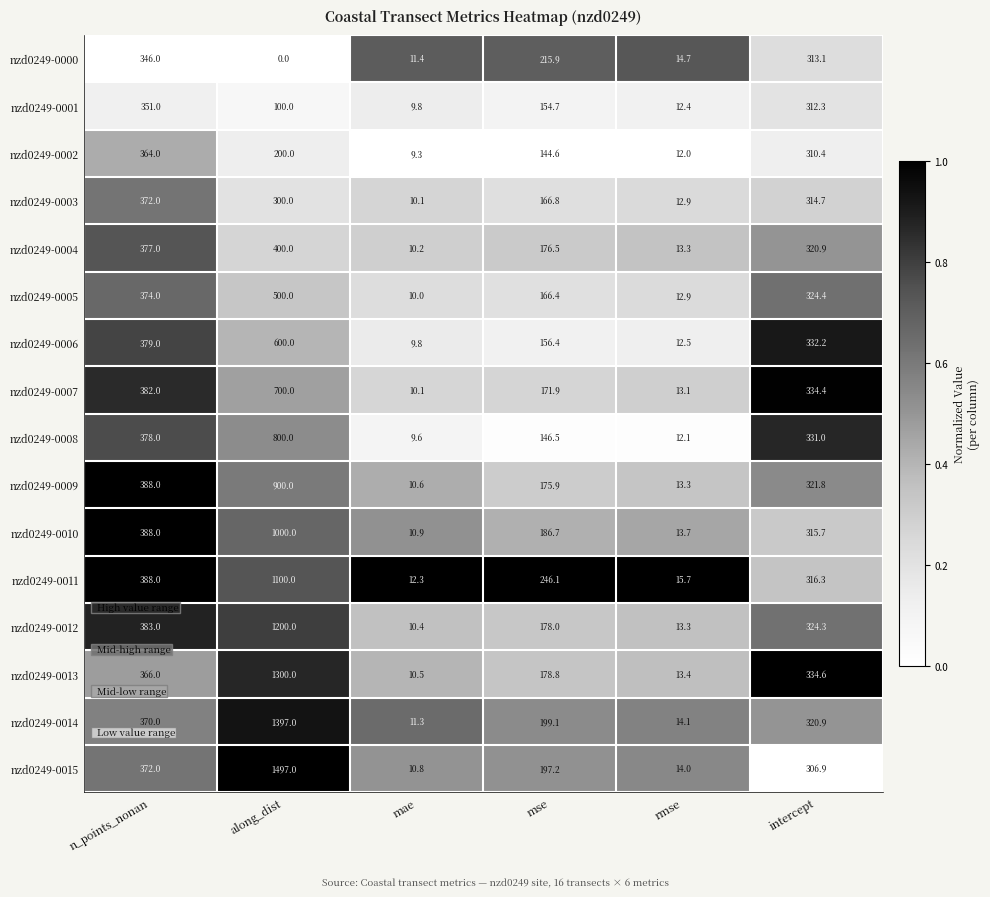

Count the number of data series in this chart.

16